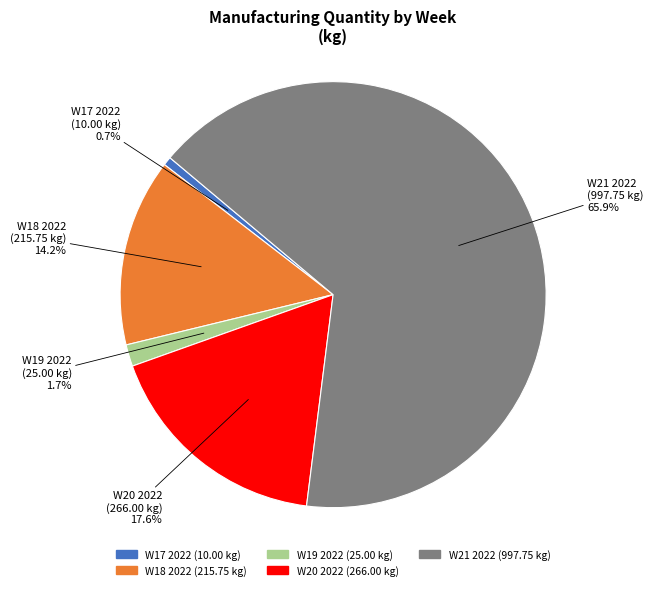

Does any single category account for the majority?

Yes